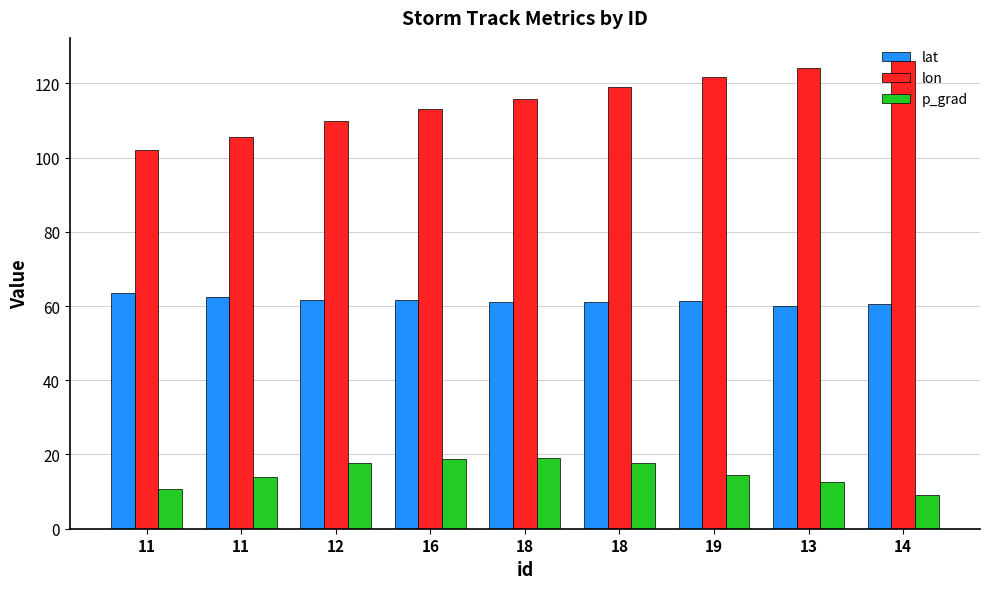

What is the difference between the highest and lowest values at 19?

107.2